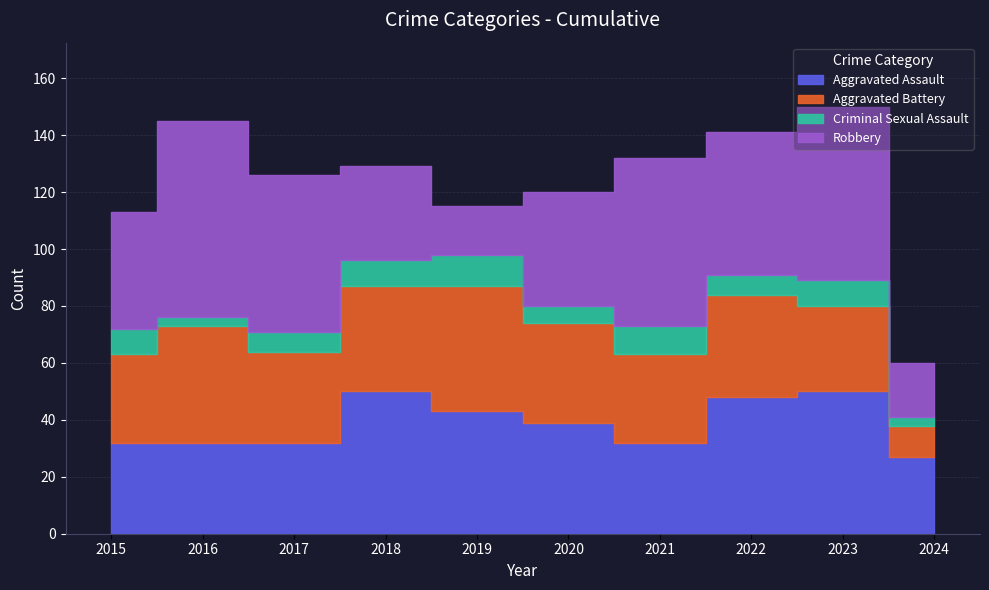

The Criminal Sexual Assault series shows 5 at 2024. True or false?

False